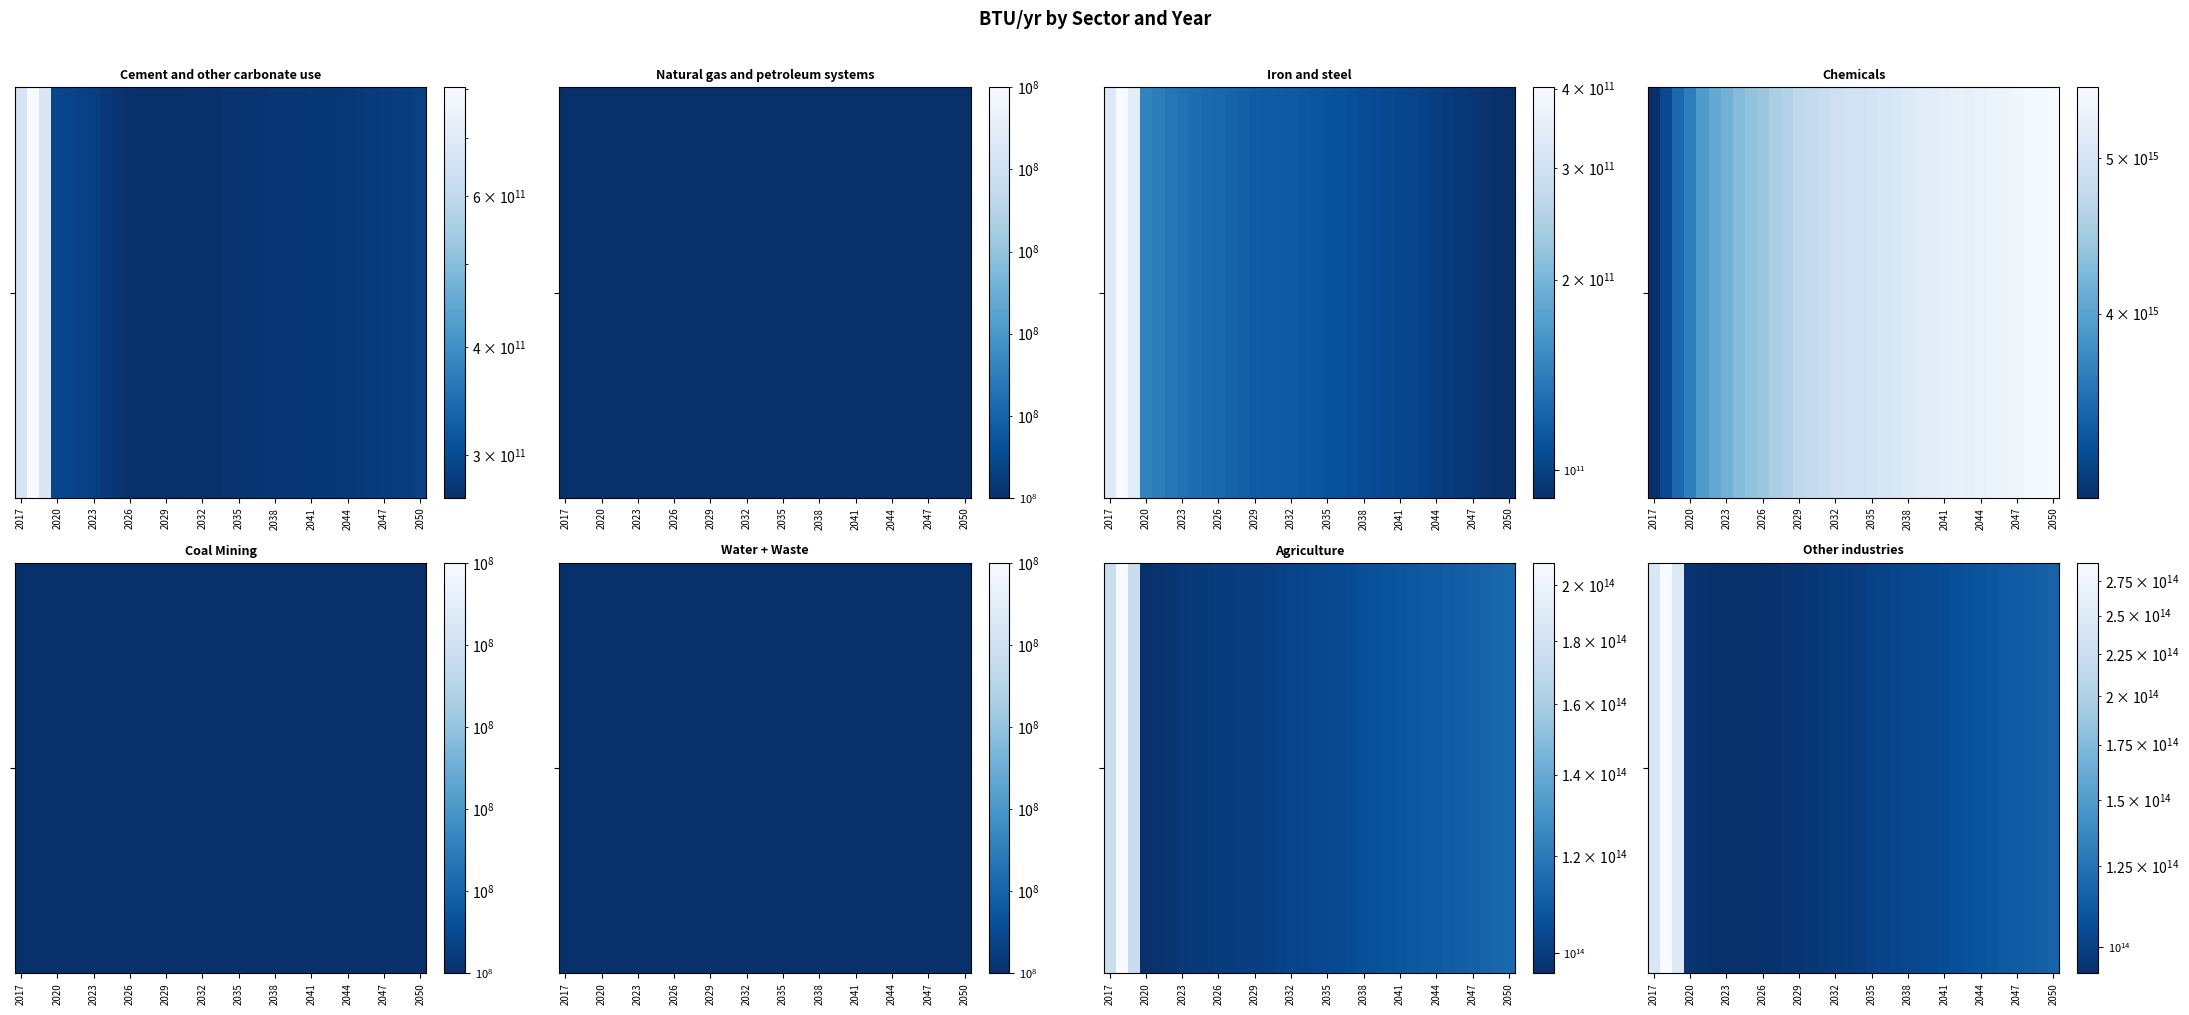

Where is the data nearest to the value 191141366000000?

2017